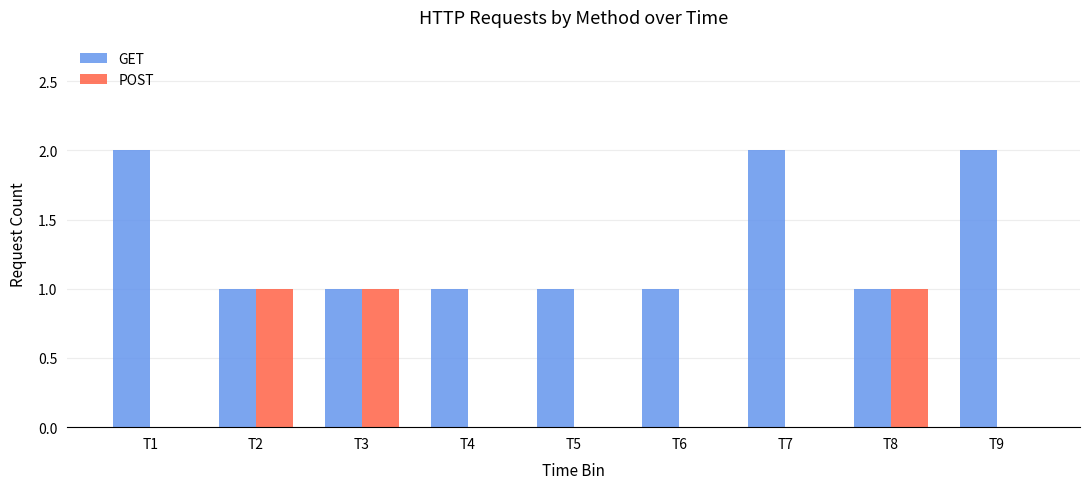

Read the GET value at T7.

2